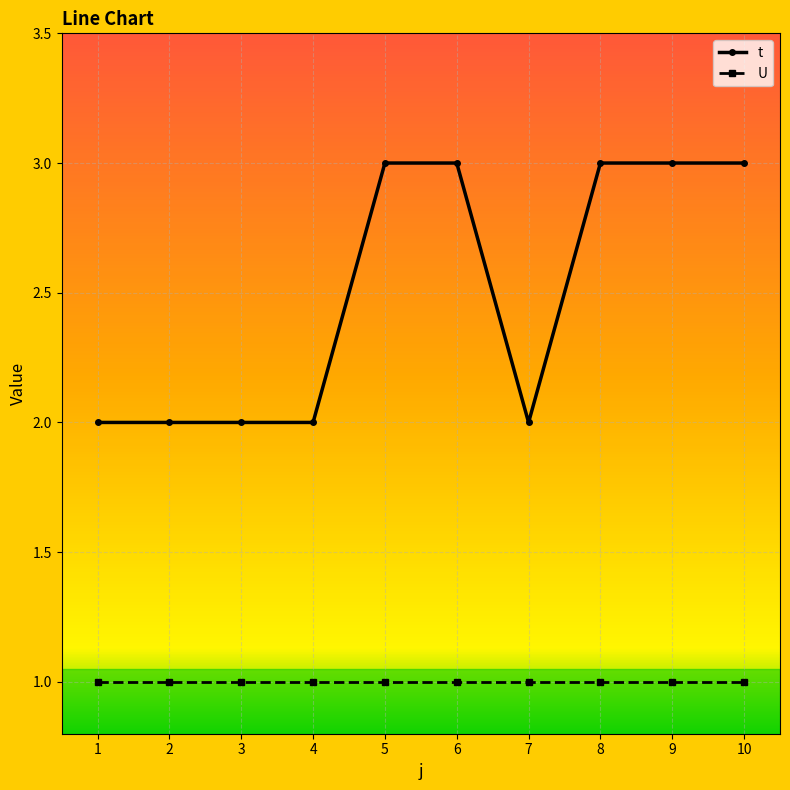

At 5, list the series in order from smallest to largest.

U, t